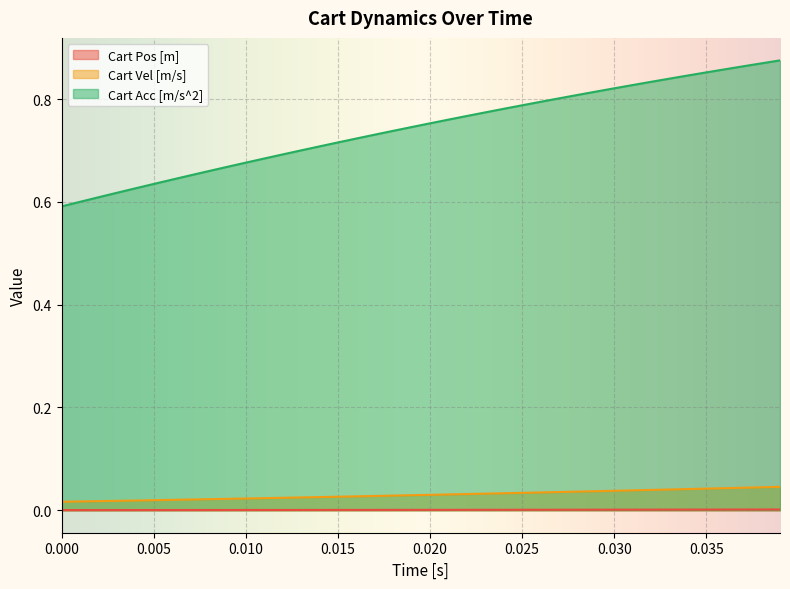

How many Cart Pos [m] values are between 0 and 1?

40